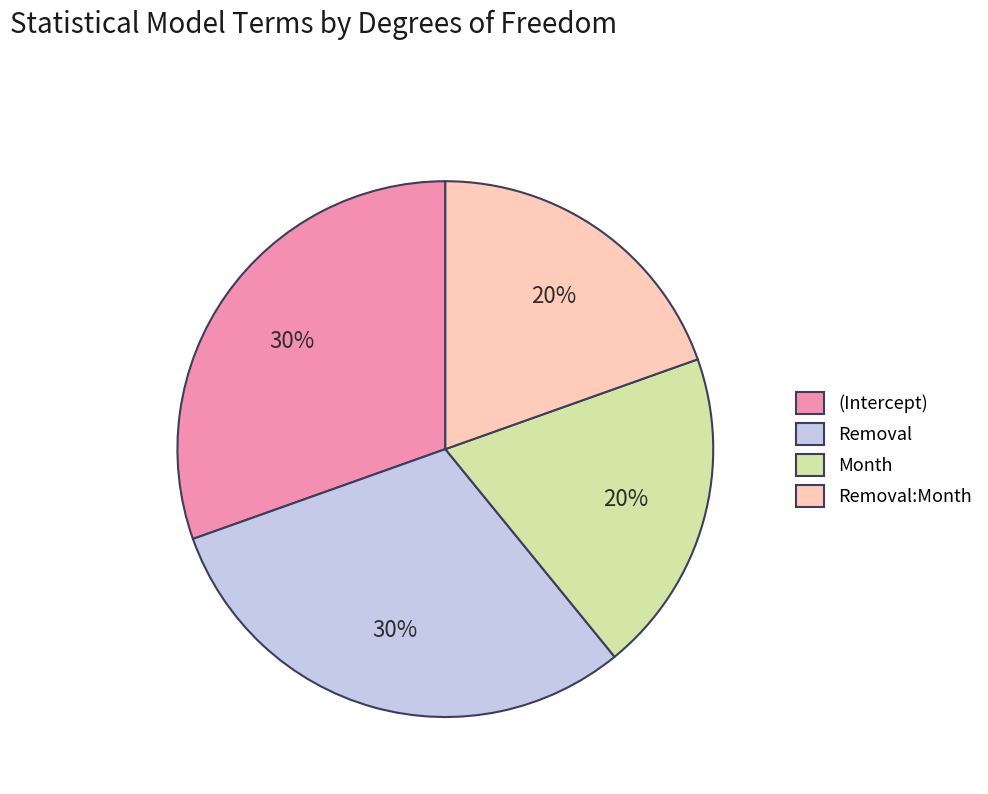

Count the number of slices in the pie.

4